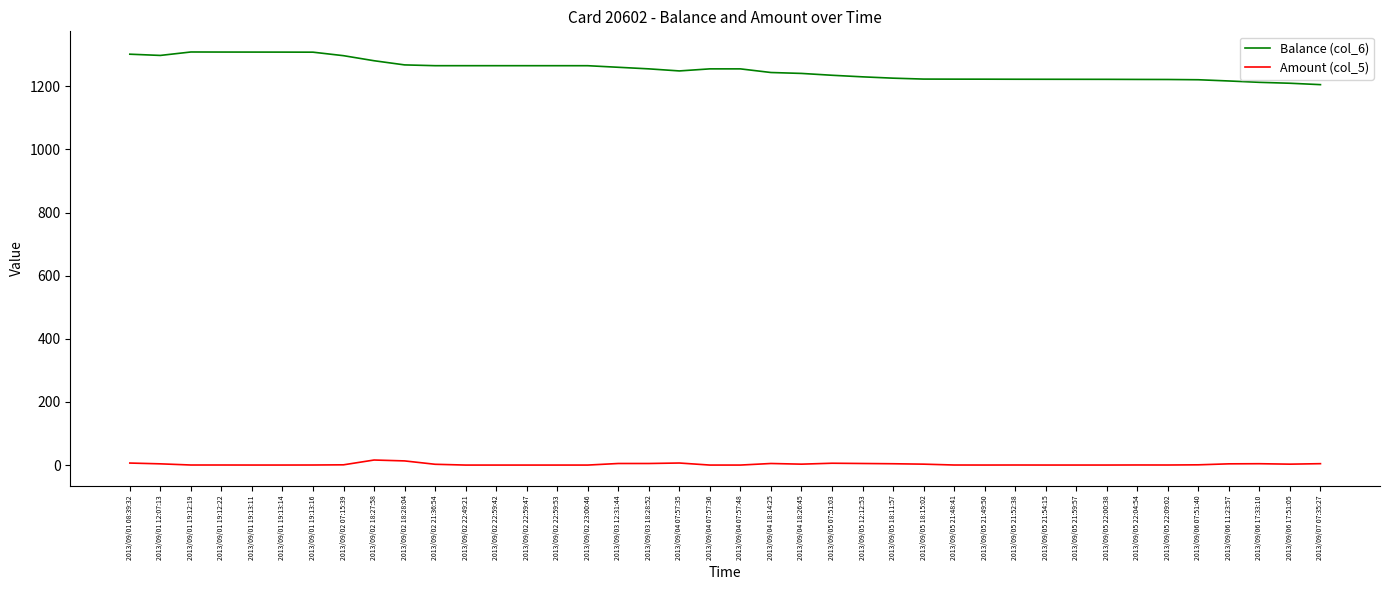

Is the value of Balance (col_6) at 2013/09/04 07:57:35 greater than the value of Amount (col_5) at 2013/09/05 22:04:54?

Yes